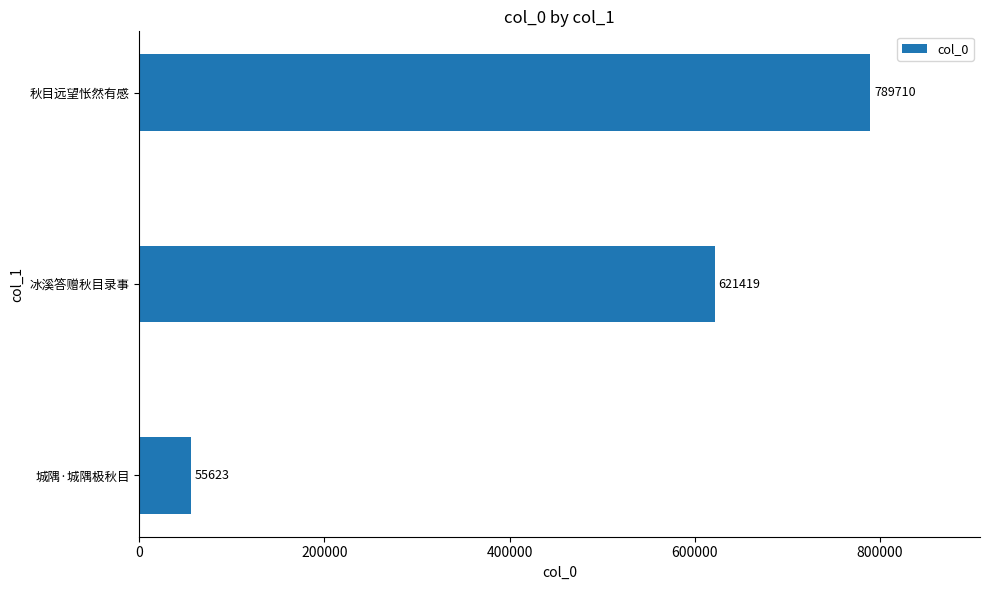

How many categories are shown in the chart?

3